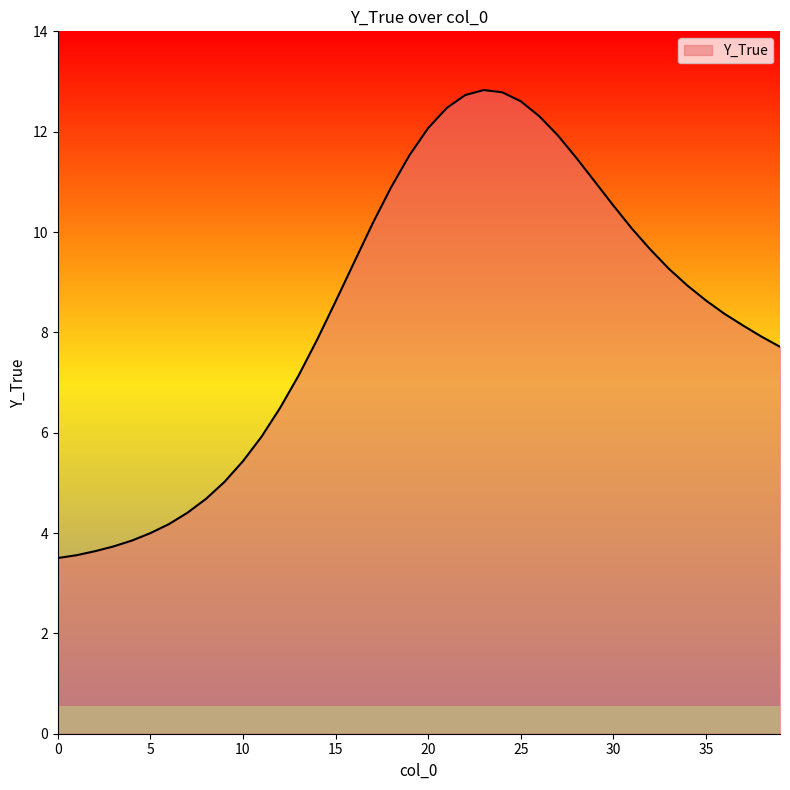

Count the number of values greater than 8.

23